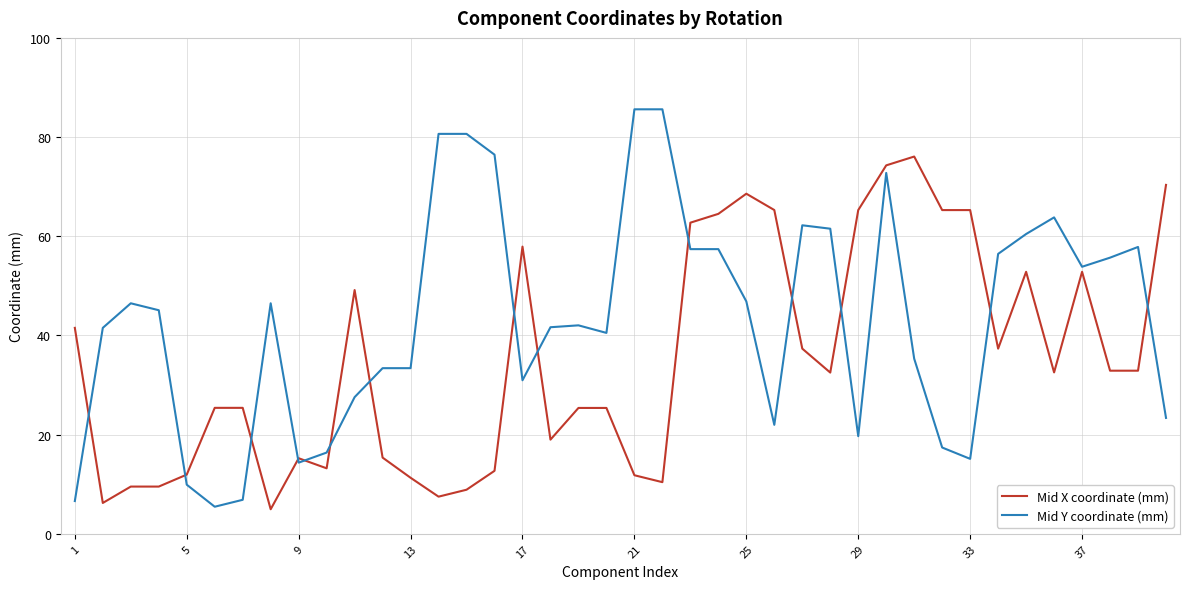

What is the lowest value of the Mid Y coordinate (mm) series?

5.5